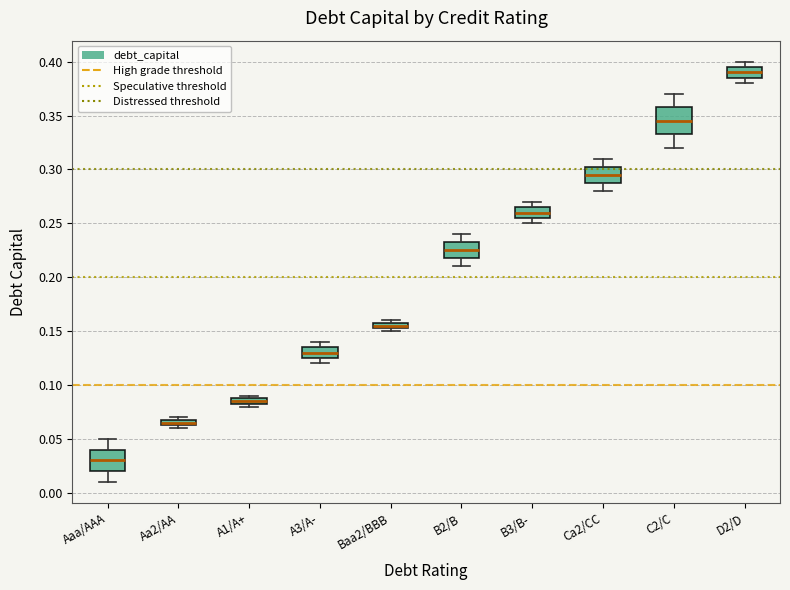

Where does the upper whisker of the box for Aaa/AAA end on the y-axis? The values are not printed on the chart, so give them approximately, as read against the axis.

0.050